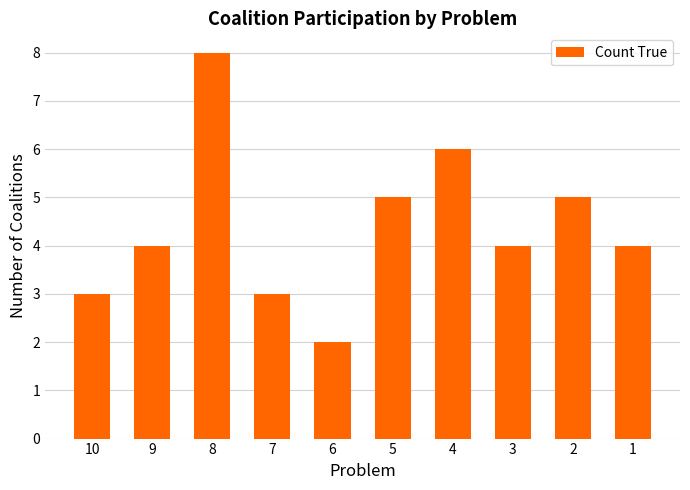

What is the difference between the maximum and minimum values?

6